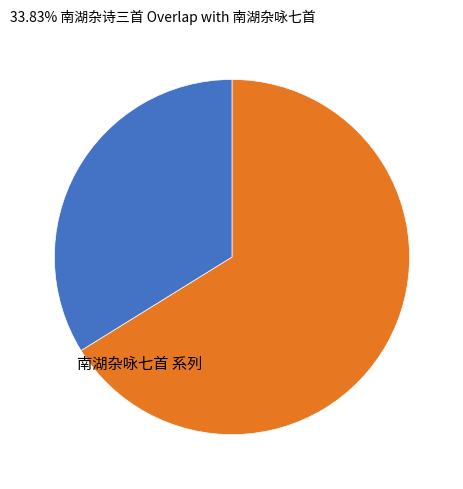

Is there any slice that represents more than half of the pie?

Yes